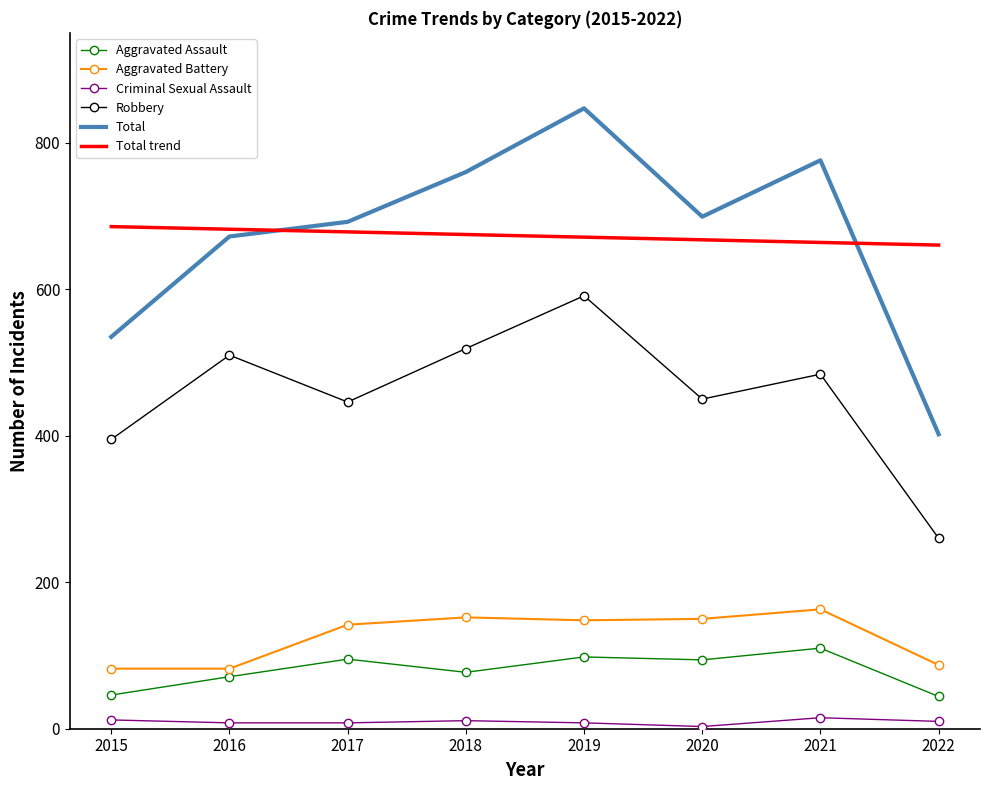

At which label does Total reach its minimum?

2022